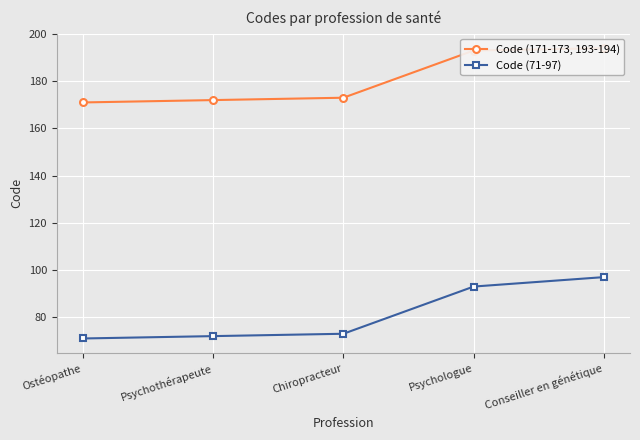

Is the value of Code (71-97) at Conseiller en génétique greater than the value of Code (171-173, 193-194) at Psychothérapeute?

No